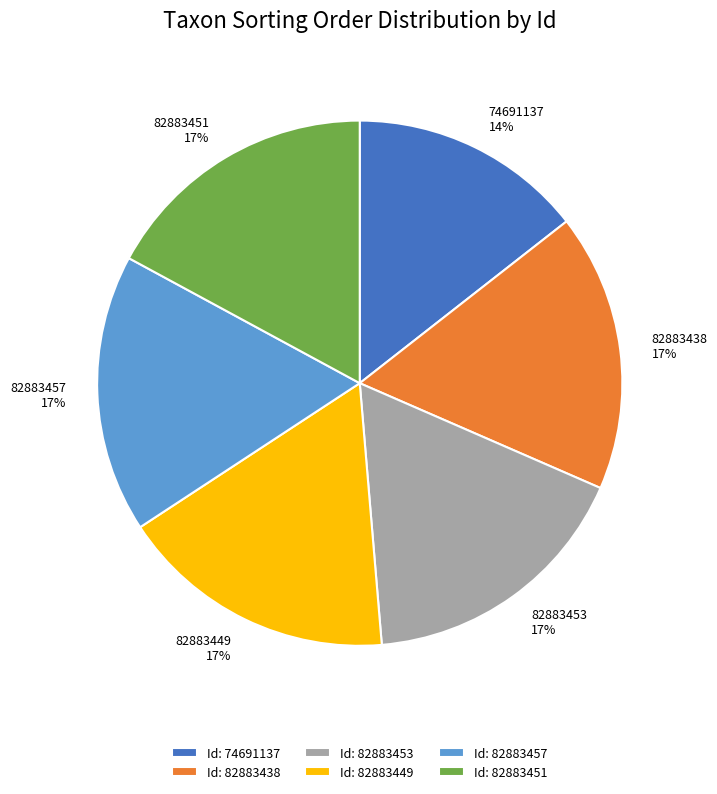

To the nearest percent, what portion does 74691137 represent?

14%